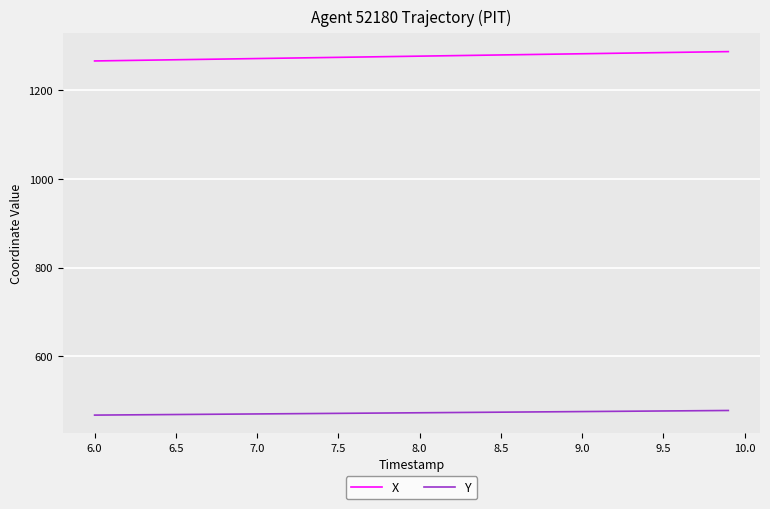

List the series in order of their peak value, lowest first.

Y, X